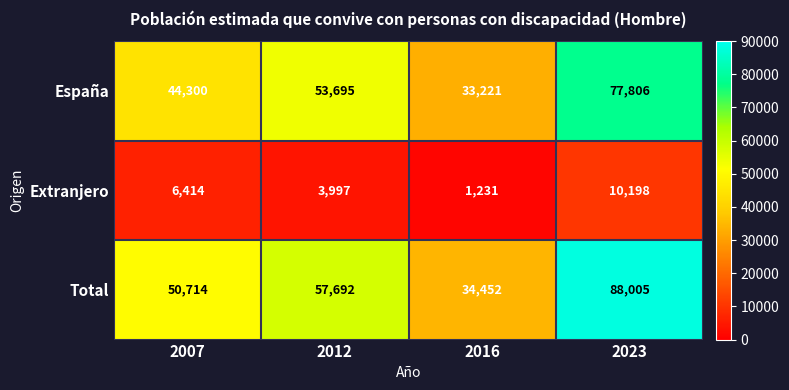

Rank the series at 2016 from highest to lowest value.

Total, España, Extranjero